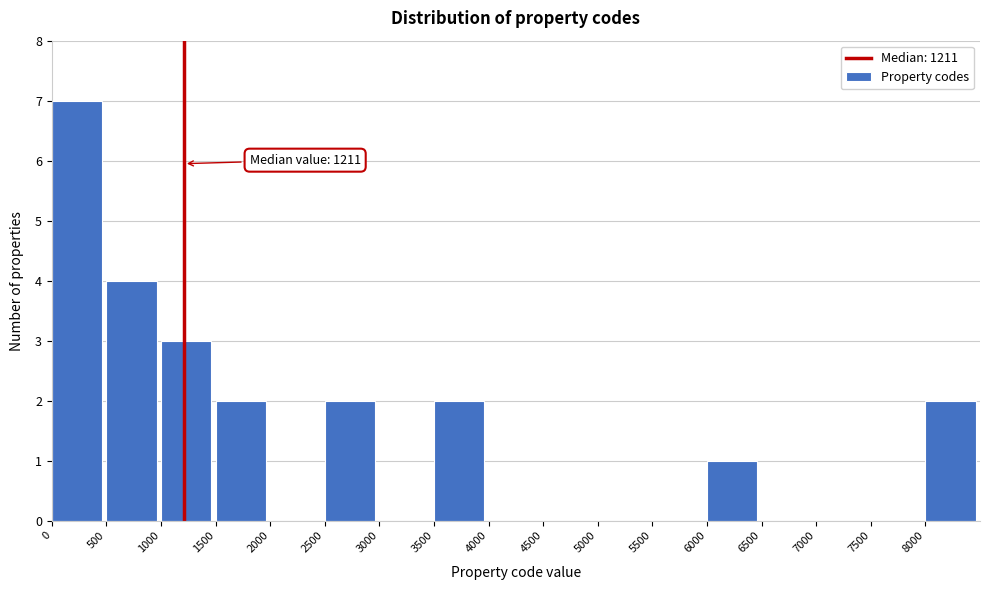

Over which range of the x-axis is the bar tallest?

0 to 500